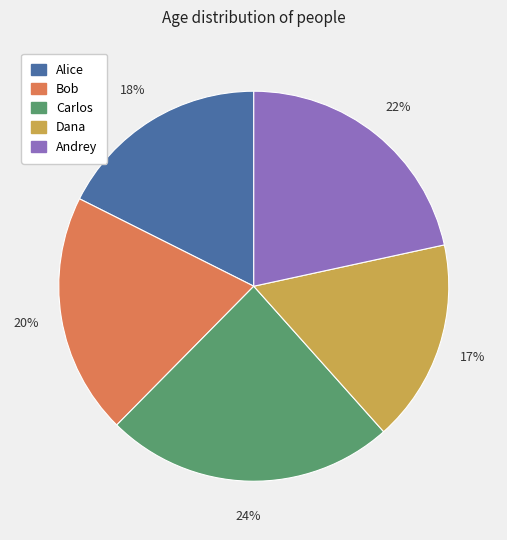

To the nearest percent, what is the difference between the Dana and Andrey slice percentages?

5%